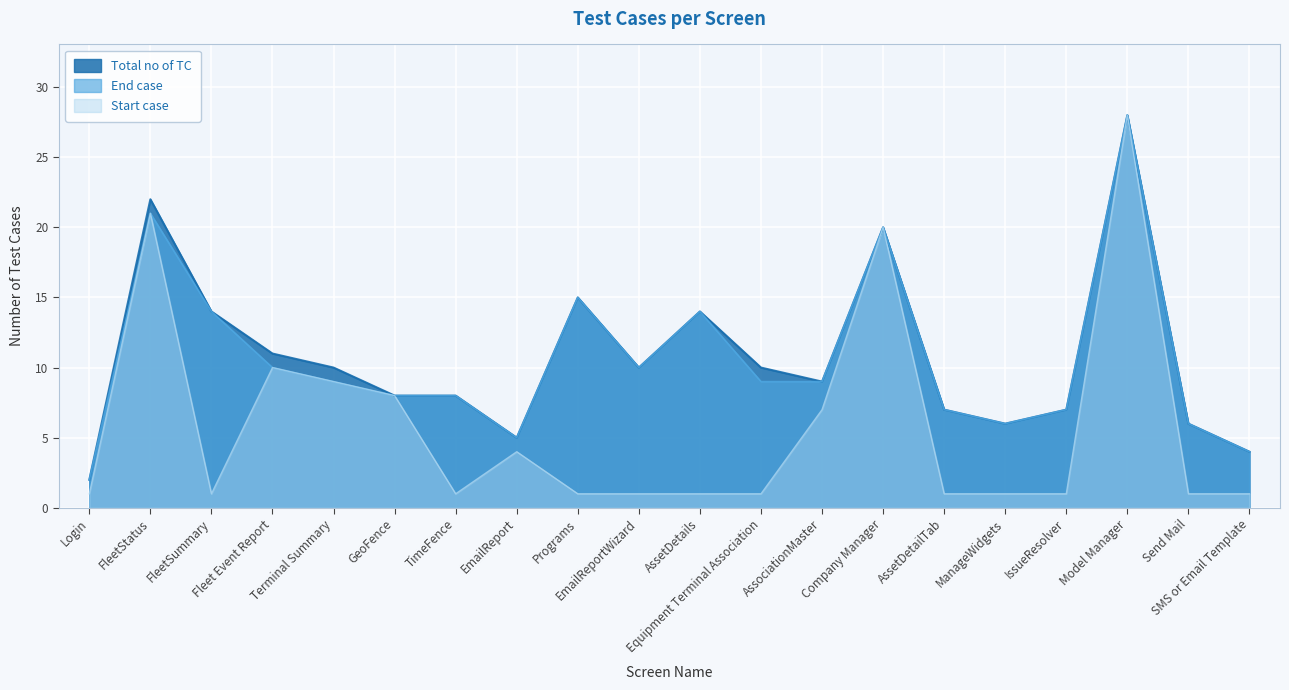

Where is the first local maximum for Start case?

FleetStatus